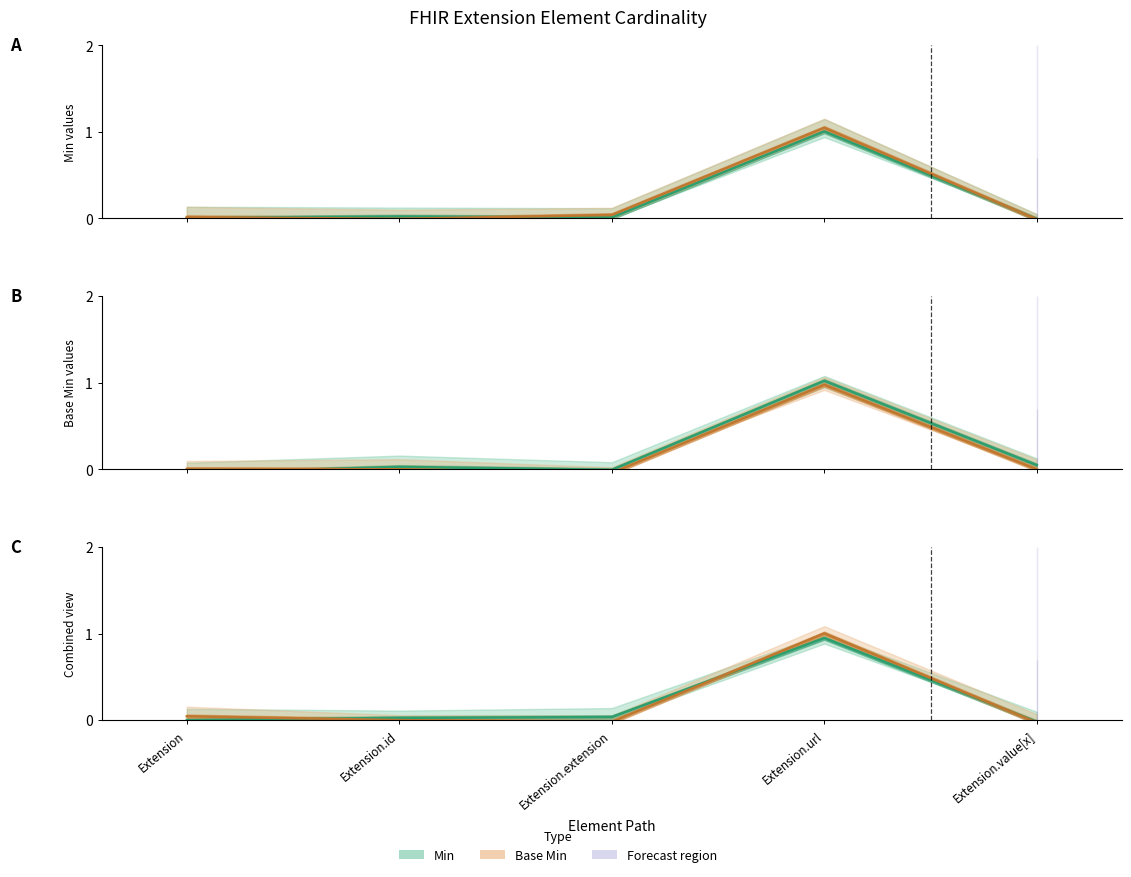

Which series has the largest range (max minus min)?

Base Min